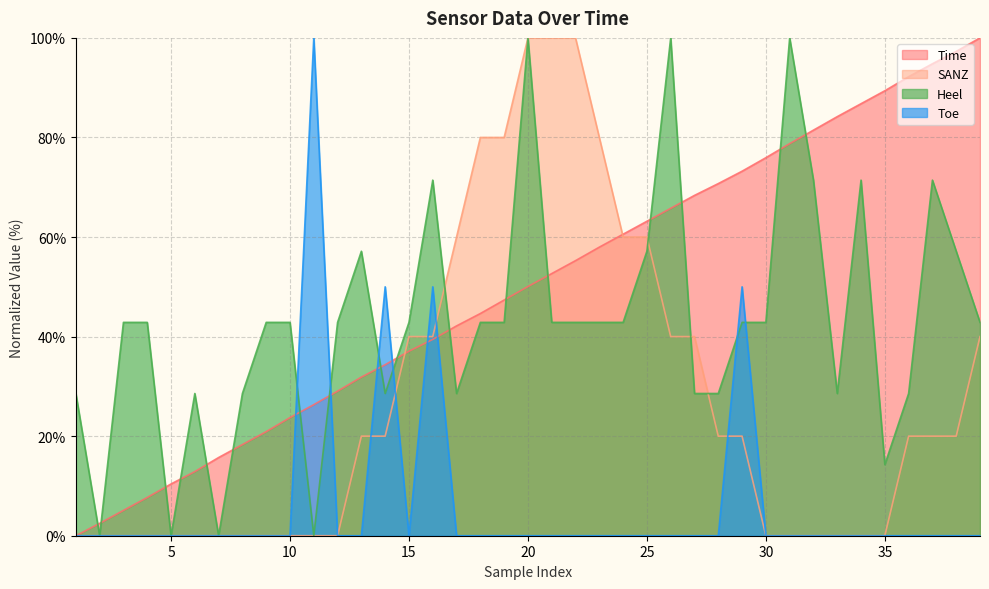

Where do Heel and Time first cross each other?

1 and 2